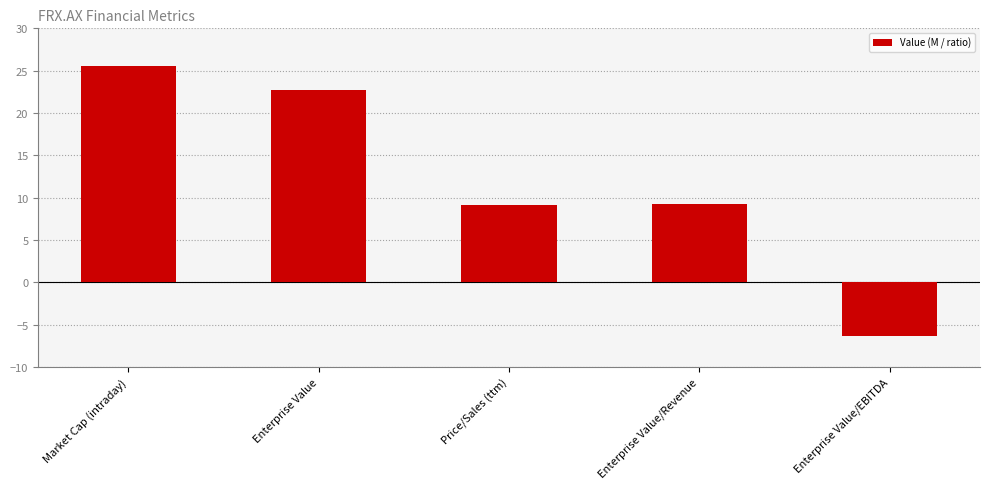

What is the value of the 2nd bar from the left?

22.8